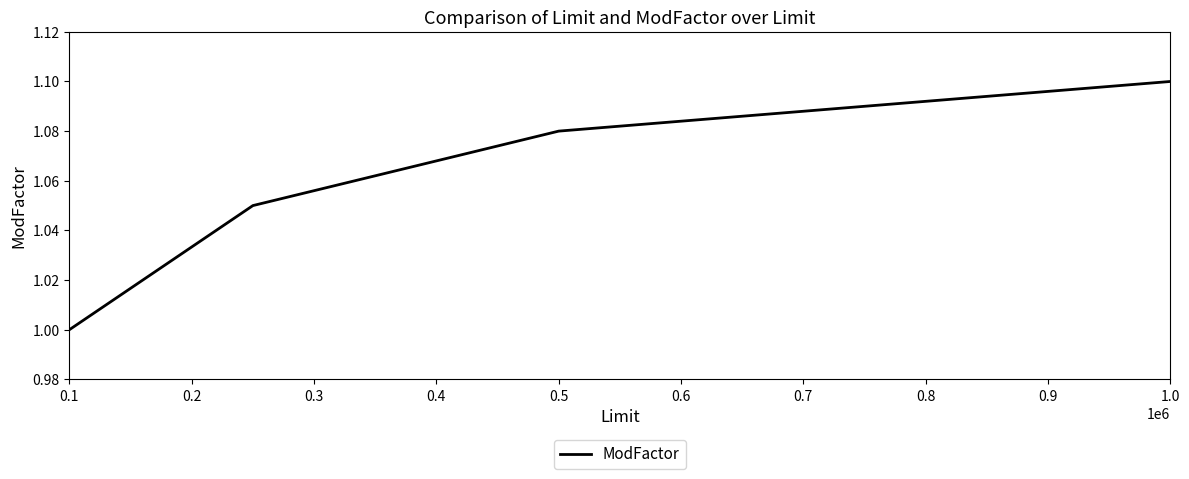

What is the minimum value shown in the chart?

1.0